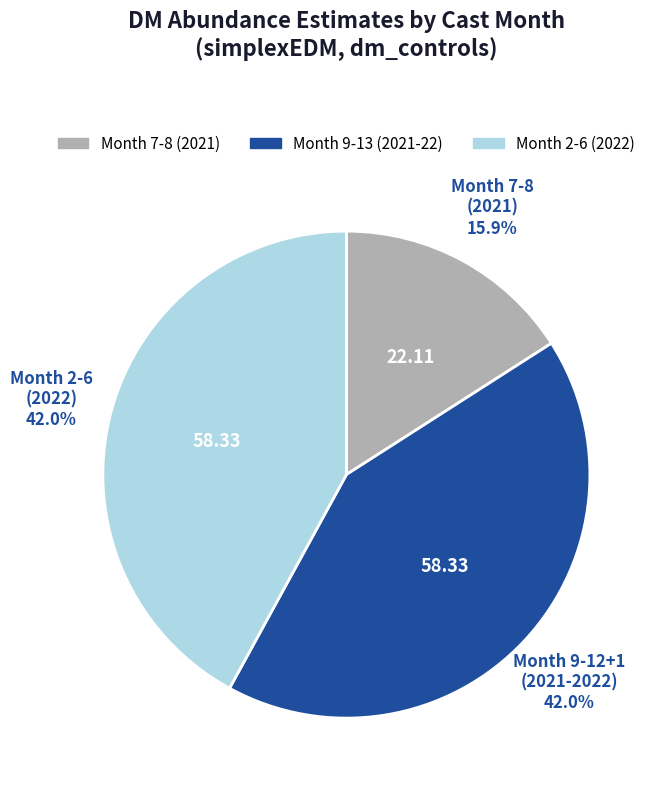

Is there a majority slice in this chart?

No